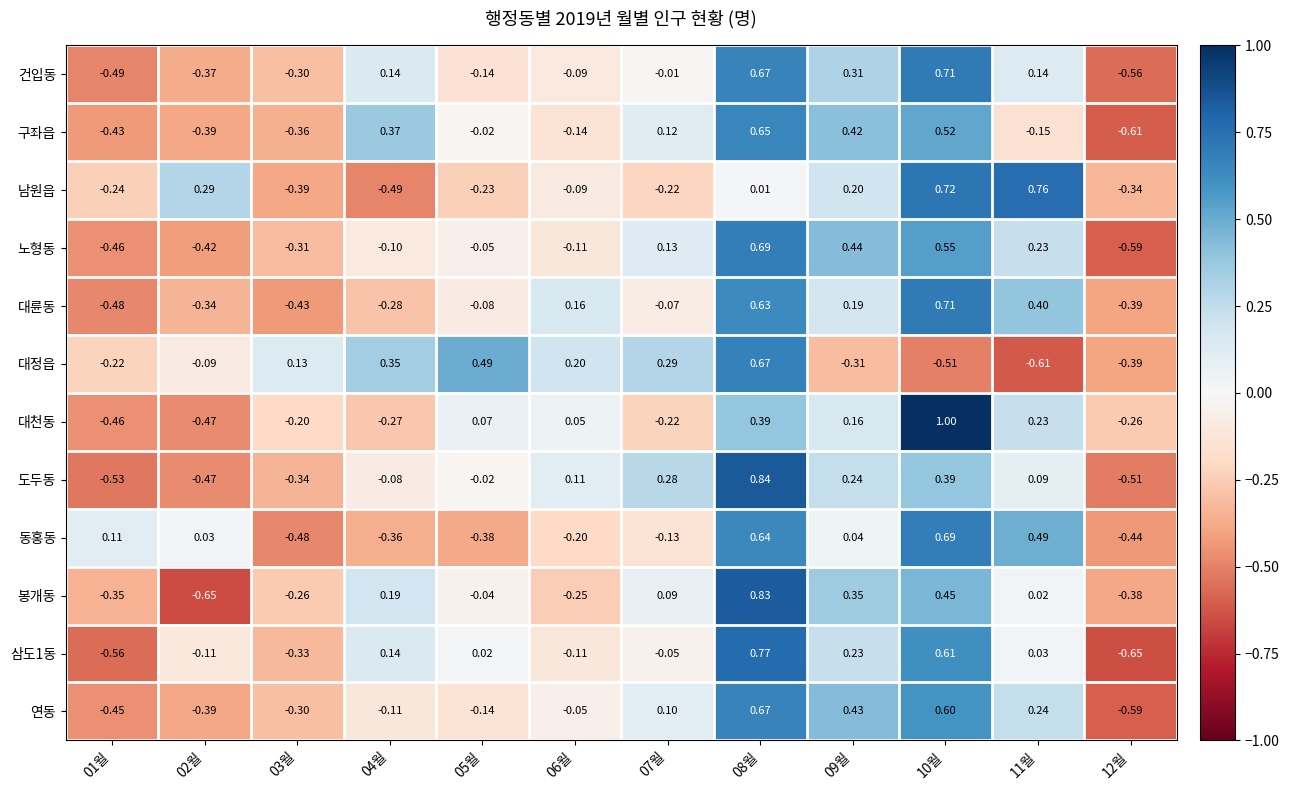

How many series are shown in this chart?

12